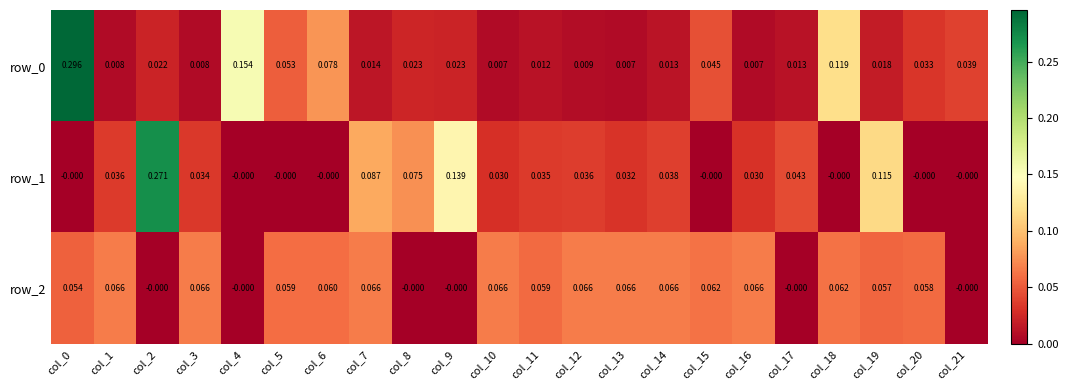

Is the value of row_0 at col_12 greater than the value of row_1 at col_1?

No